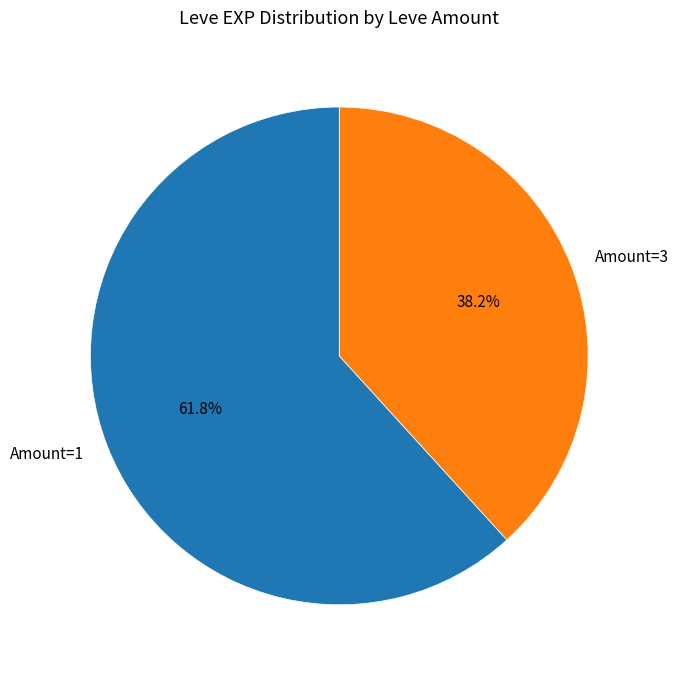

Count the number of slices in the pie.

2